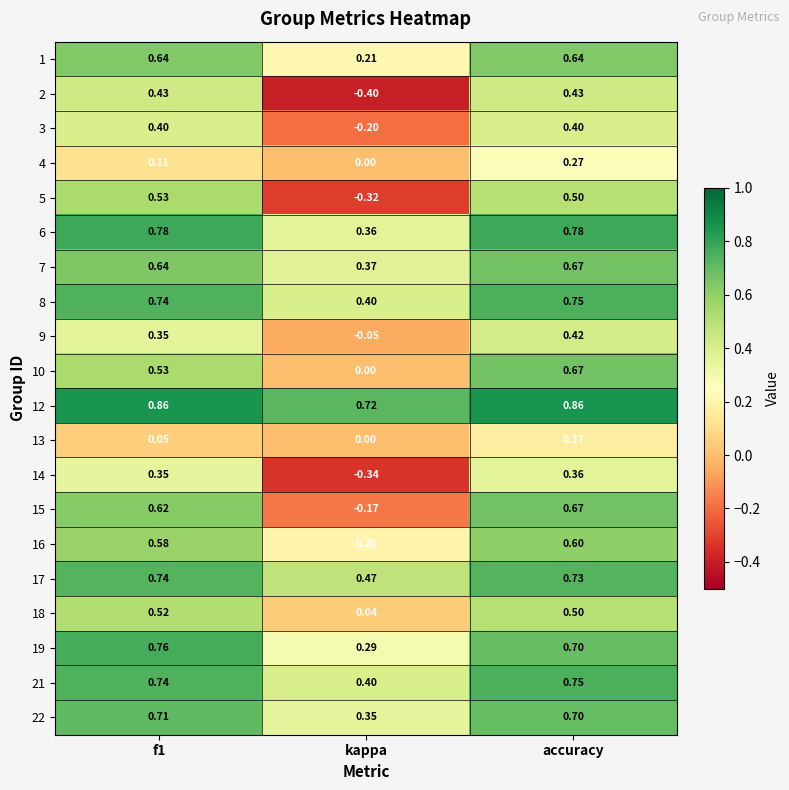

At which category is the sum across all series the highest?

accuracy